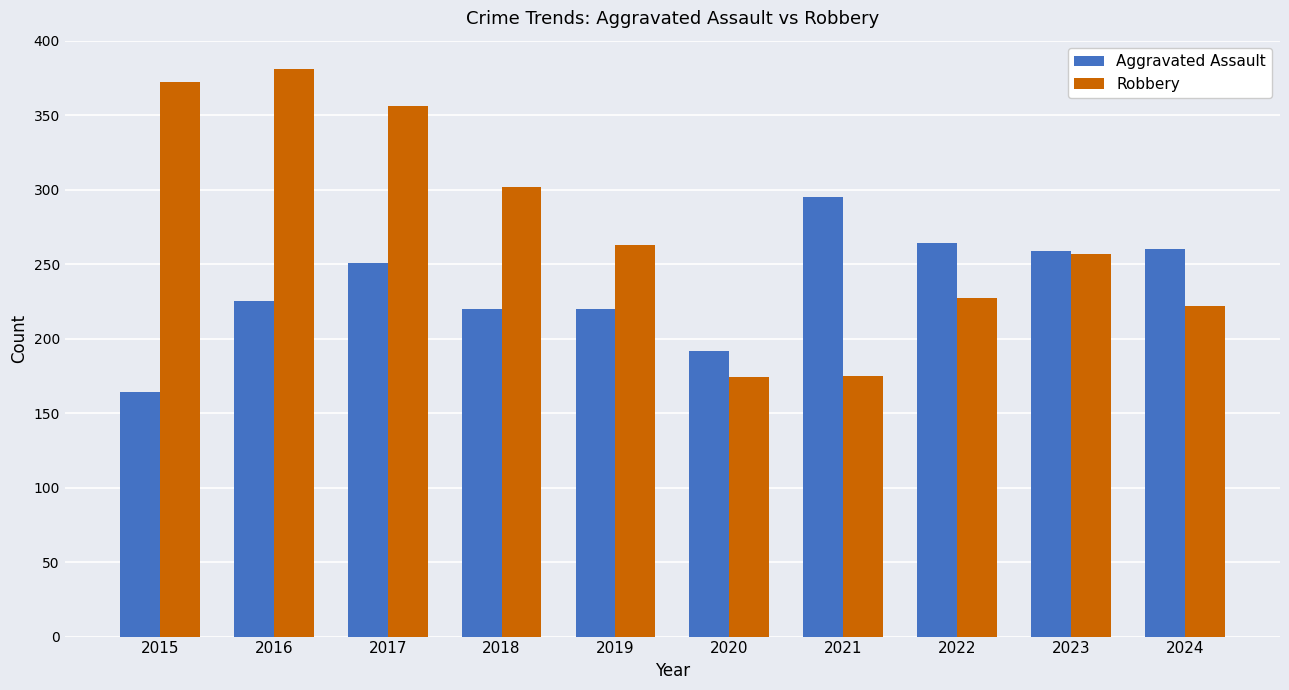

The Robbery series shows 381 at 2016. True or false?

True